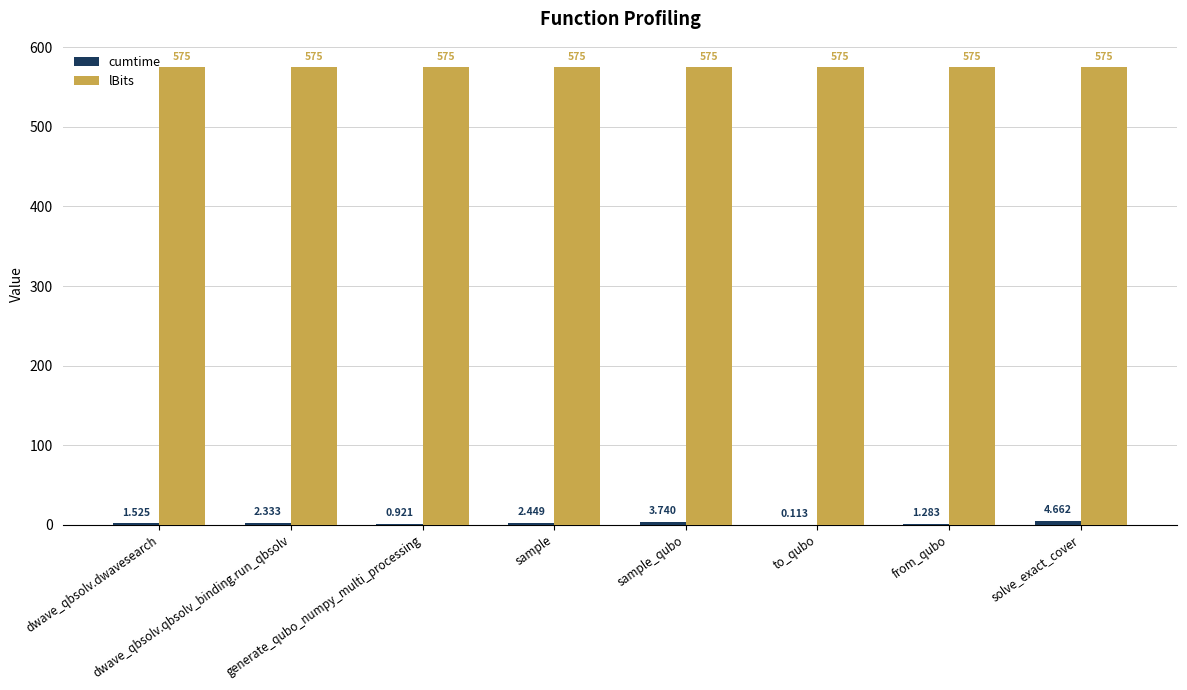

Which series has the largest total across all categories?

lBits